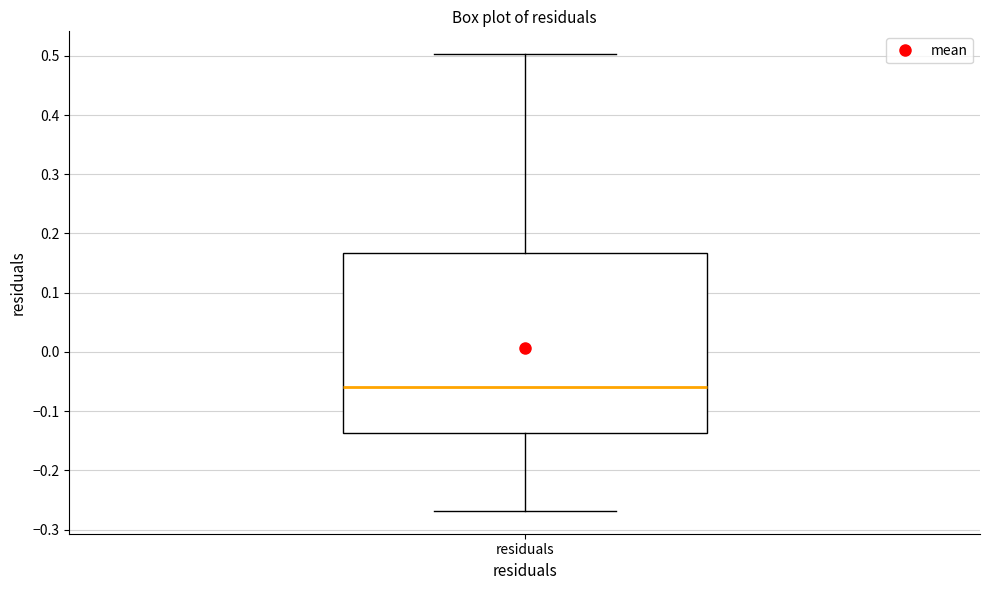

Where does the upper whisker of the box for residuals end on the y-axis? The values are not printed on the chart, so give them approximately, as read against the axis.

0.50